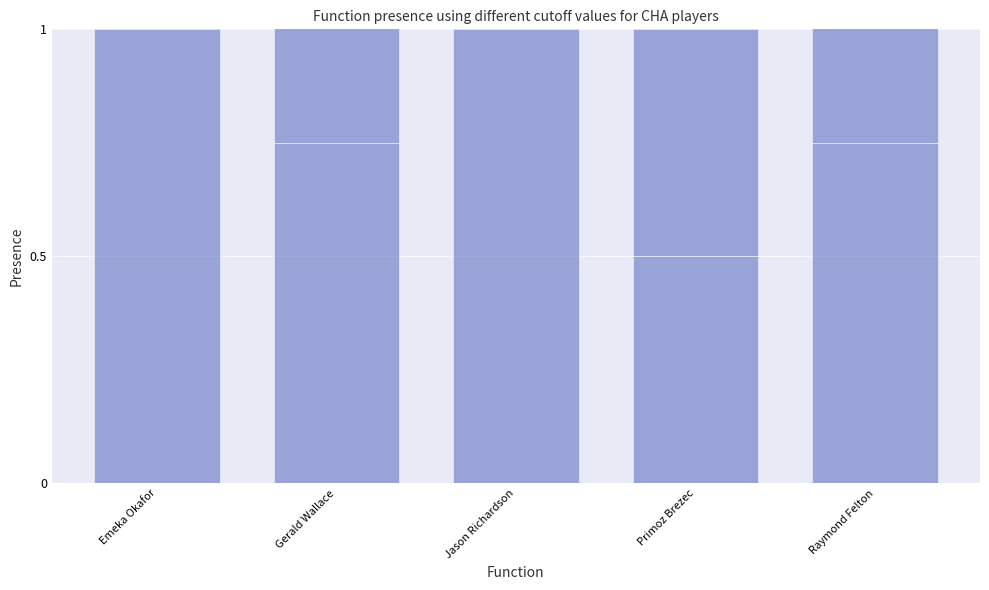

List the series in order of their peak value, highest first.

Period 1, Period 3, Period 2, Period 4, Period 5